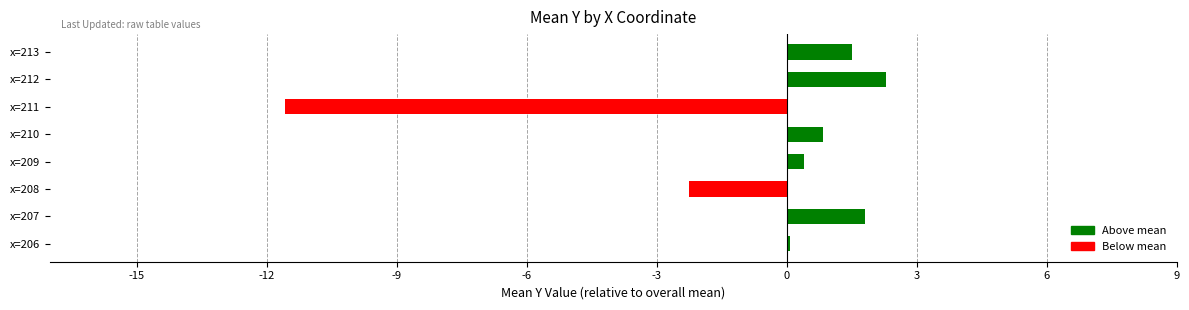

Where is the data nearest to the value -4?

x=208